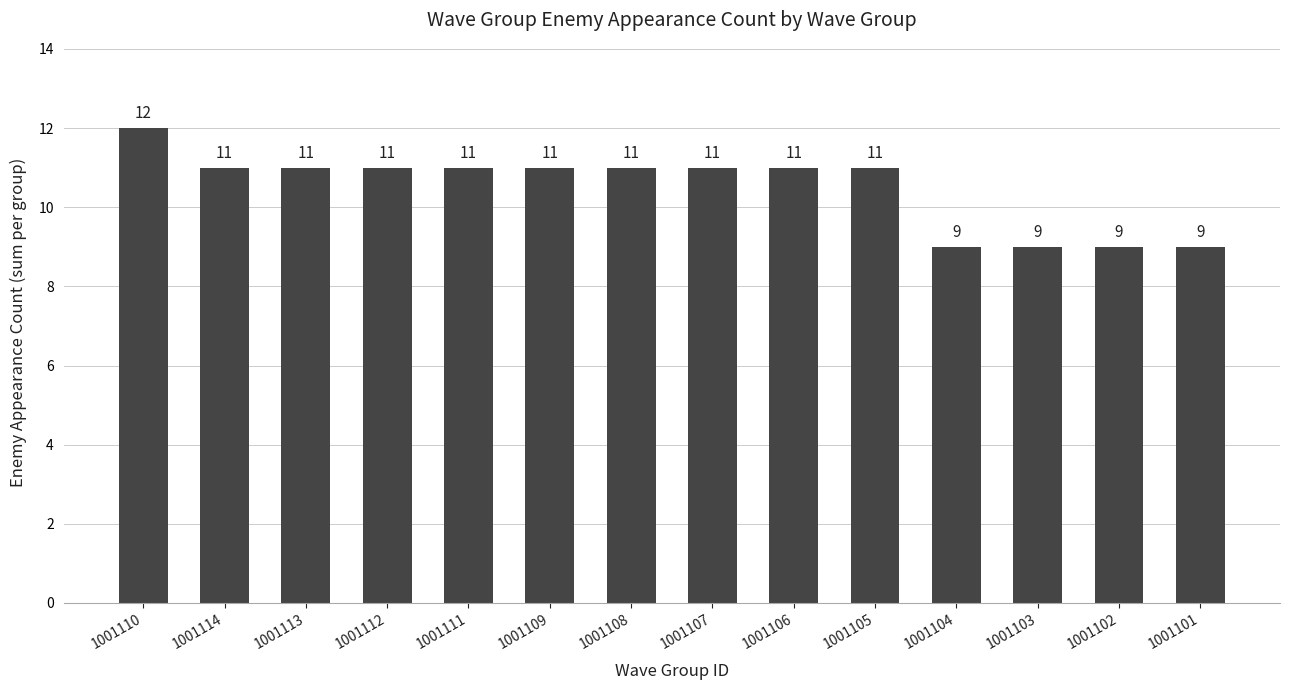

Read the value at 1001112.

11